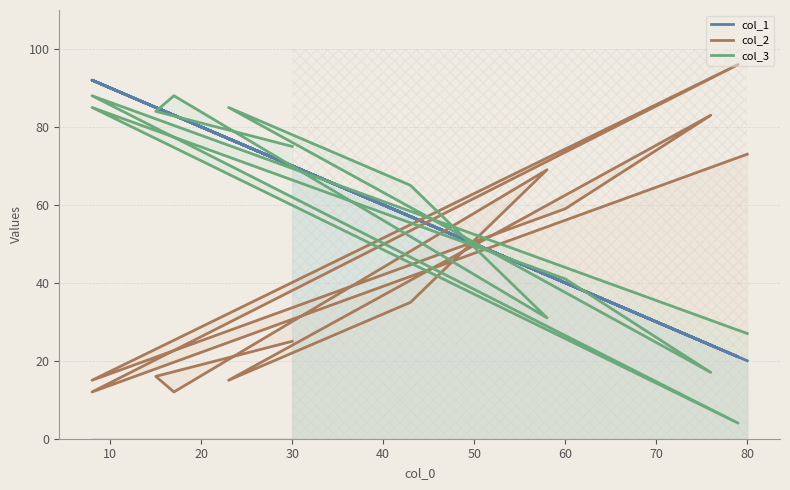

What is the highest value of the col_3 series?

88